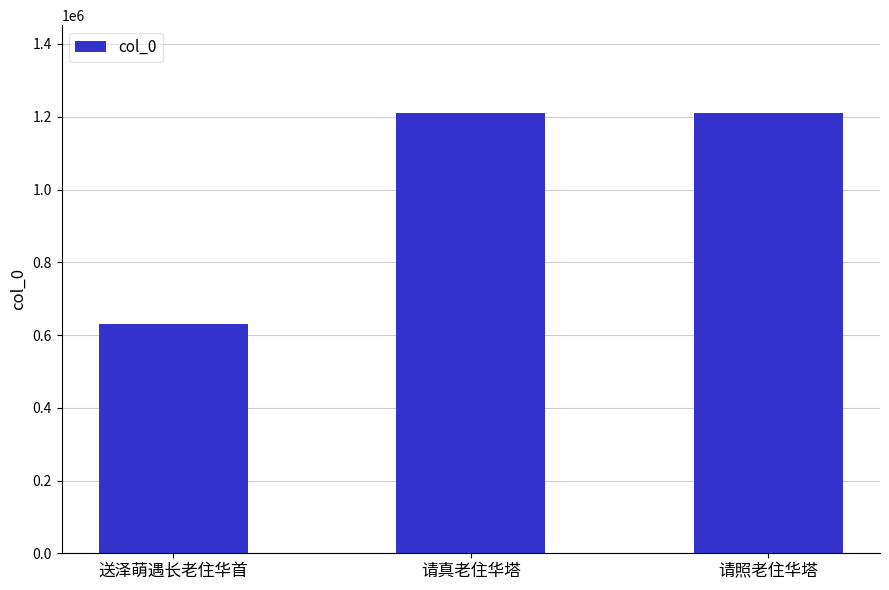

What is the approximate value at 请照老住华塔, to the nearest 50?

1209750